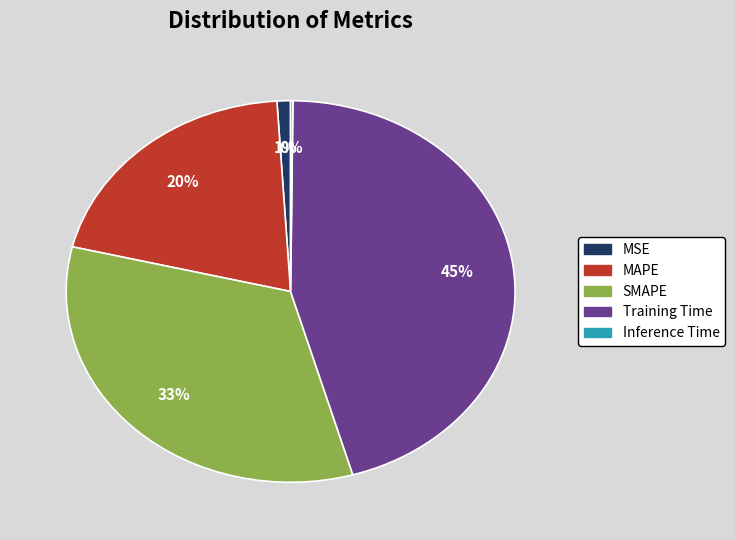

Does MAPE represent more than half of the total?

No